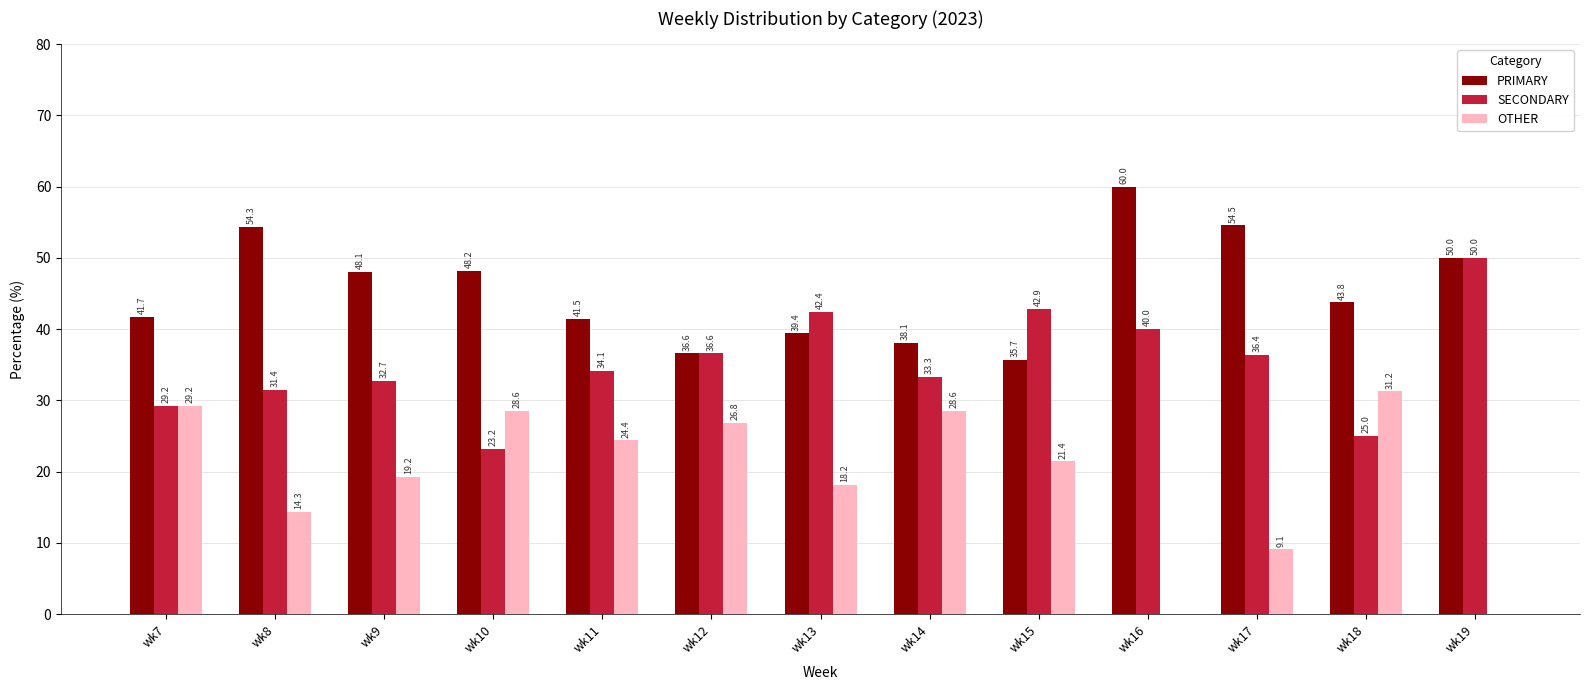

True or false: PRIMARY has a value of 43.8 at wk18.

True